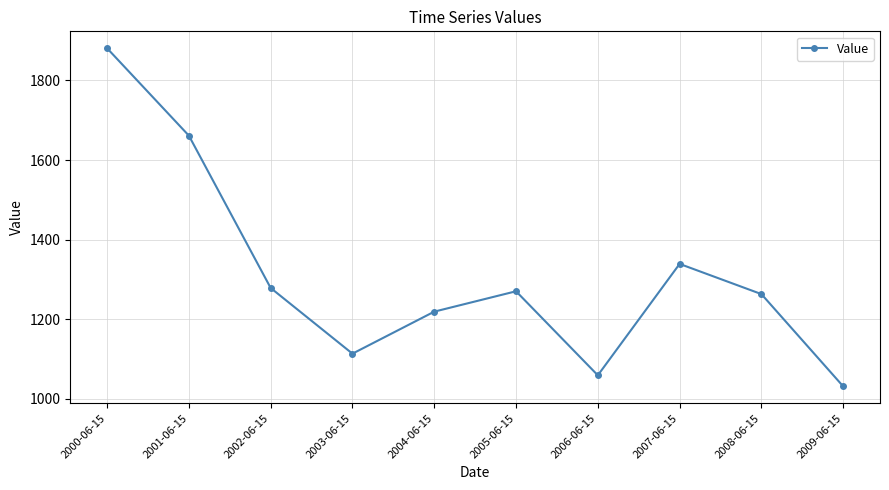

The value at 2001-06-15 is 1661.3. True or false?

True